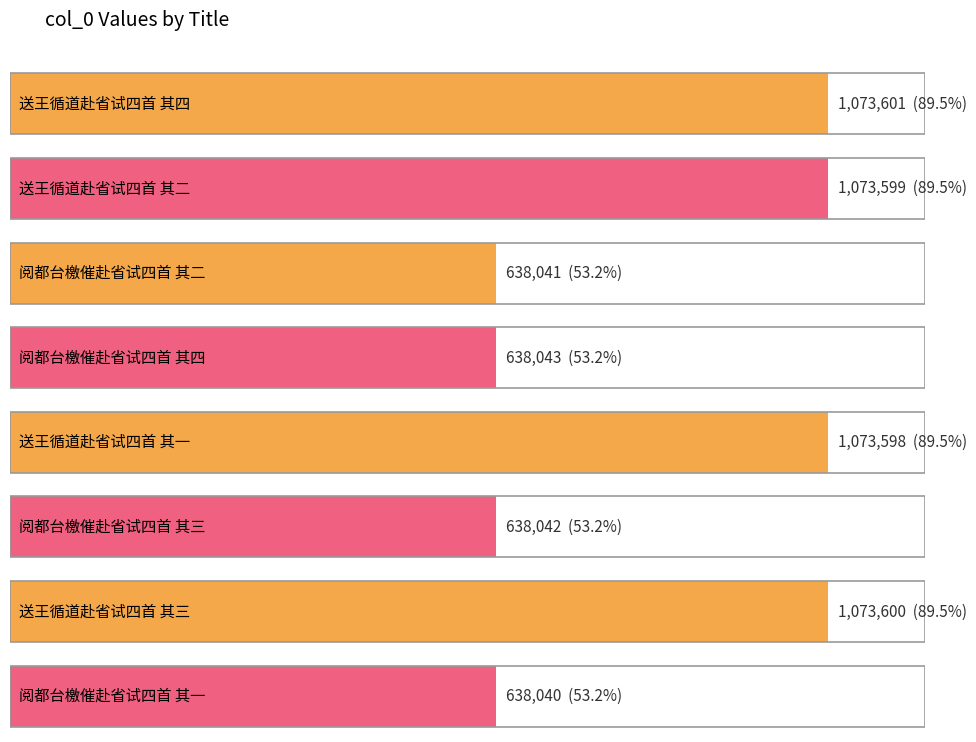

Rank the categories by value from highest to lowest.

送王循道赴省试四首 其四, 送王循道赴省试四首 其三, 送王循道赴省试四首 其二, 送王循道赴省试四首 其一, 阅都台檄催赴省试四首 其四, 阅都台檄催赴省试四首 其三, 阅都台檄催赴省试四首 其二, 阅都台檄催赴省试四首 其一